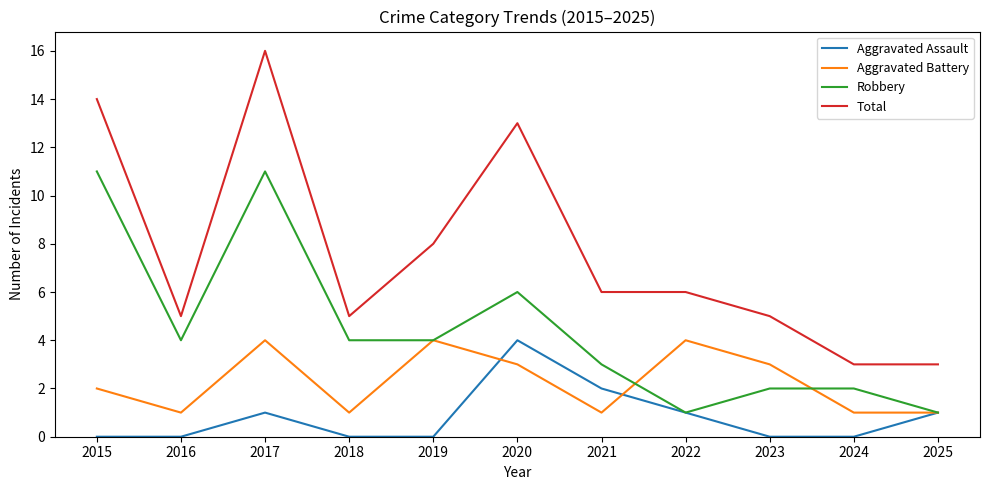

Reading left to right, extract all data points from this chart.

Aggravated Assault: 2015=0	2016=0	2017=1	2018=0	2019=0	2020=4	2021=2	2022=1	2023=0	2024=0	2025=1
Aggravated Battery: 2015=2	2016=1	2017=4	2018=1	2019=4	2020=3	2021=1	2022=4	2023=3	2024=1	2025=1
Robbery: 2015=11	2016=4	2017=11	2018=4	2019=4	2020=6	2021=3	2022=1	2023=2	2024=2	2025=1
Total: 2015=14	2016=5	2017=16	2018=5	2019=8	2020=13	2021=6	2022=6	2023=5	2024=3	2025=3